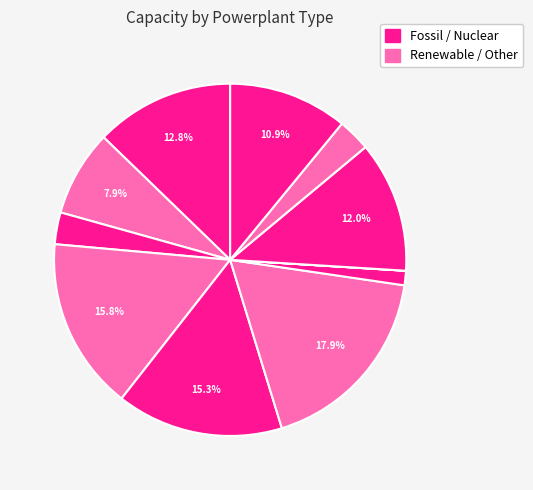

How many segments does this pie chart have?

11